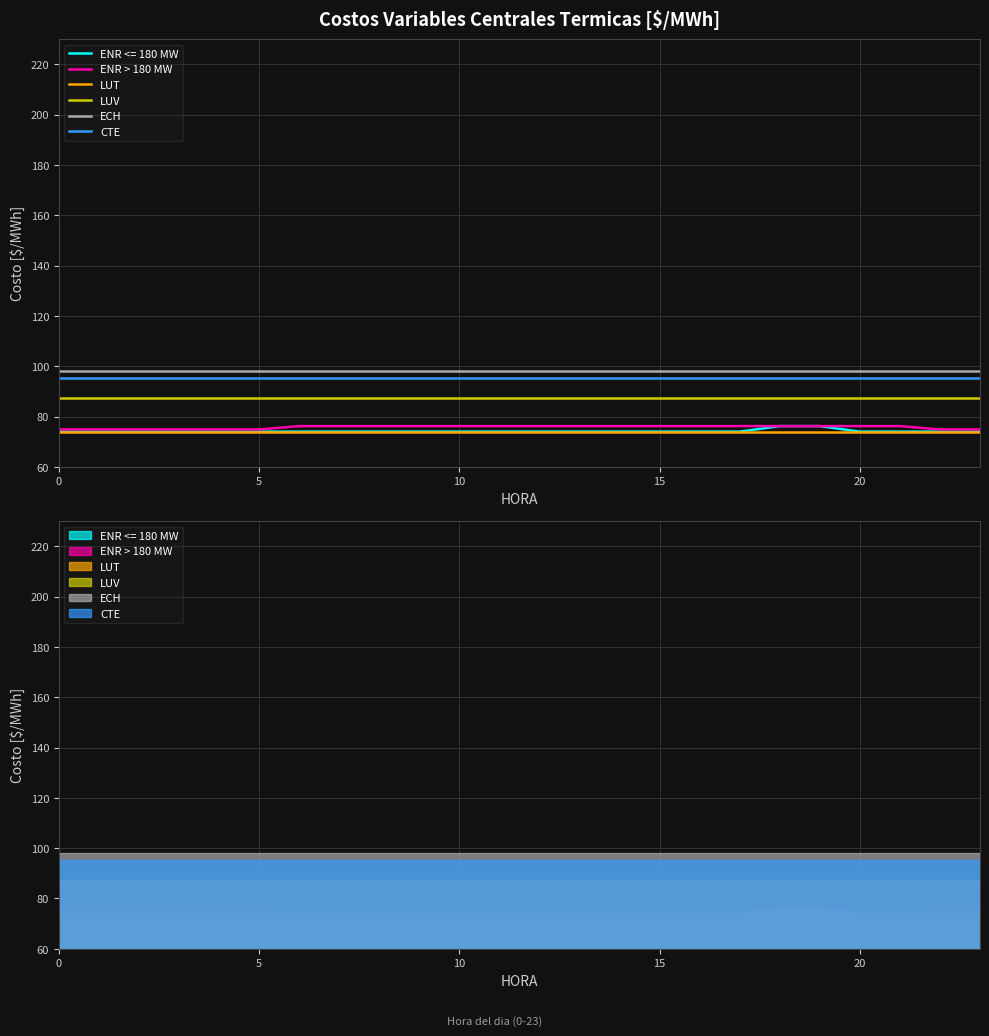

True or false: ENR > 180 MW has a value of 45.8 at 7.

False